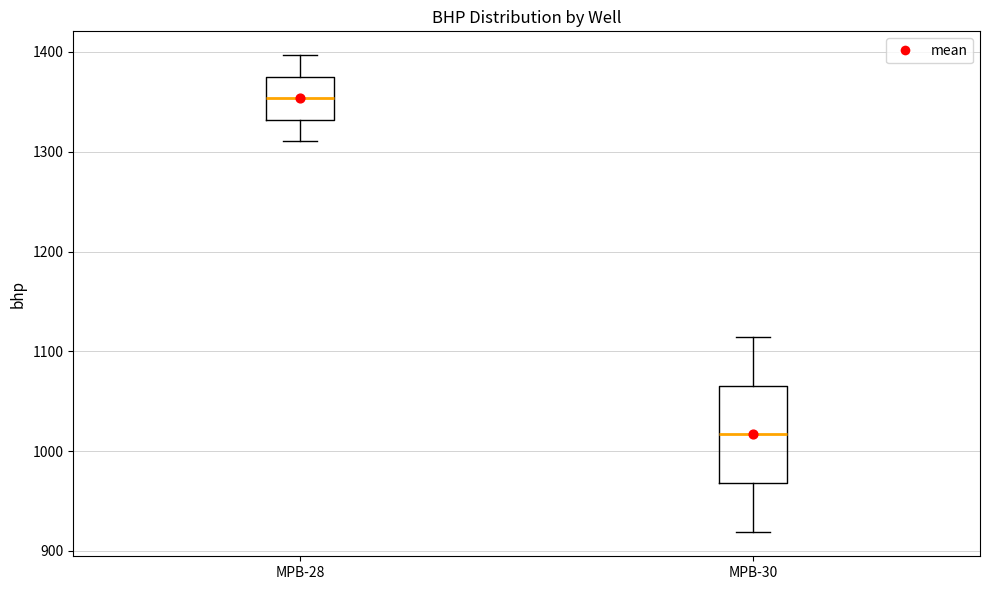

Which box's median line is the highest?

MPB-28